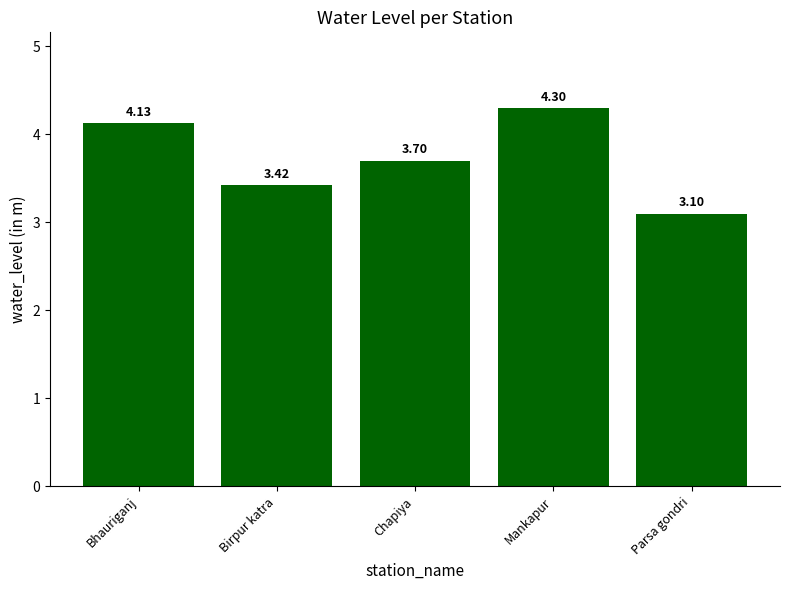

What value does the data have at Mankapur?

4.3